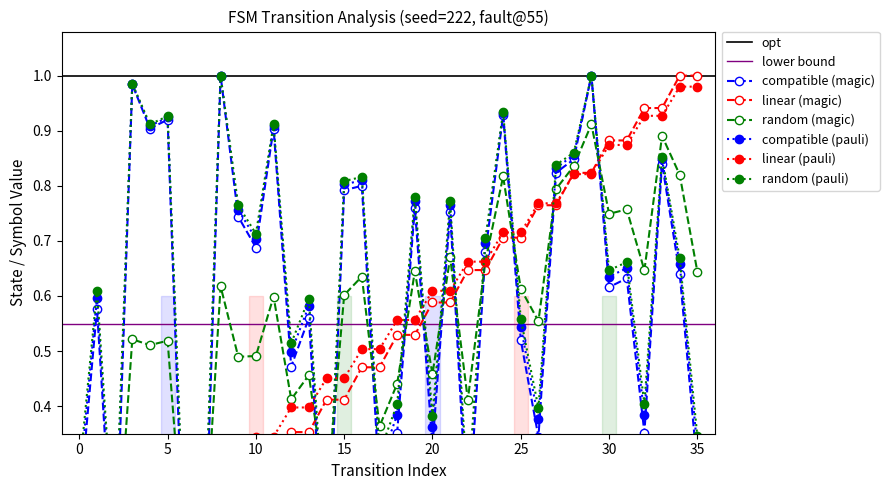

Count the number of categories in the chart.

36